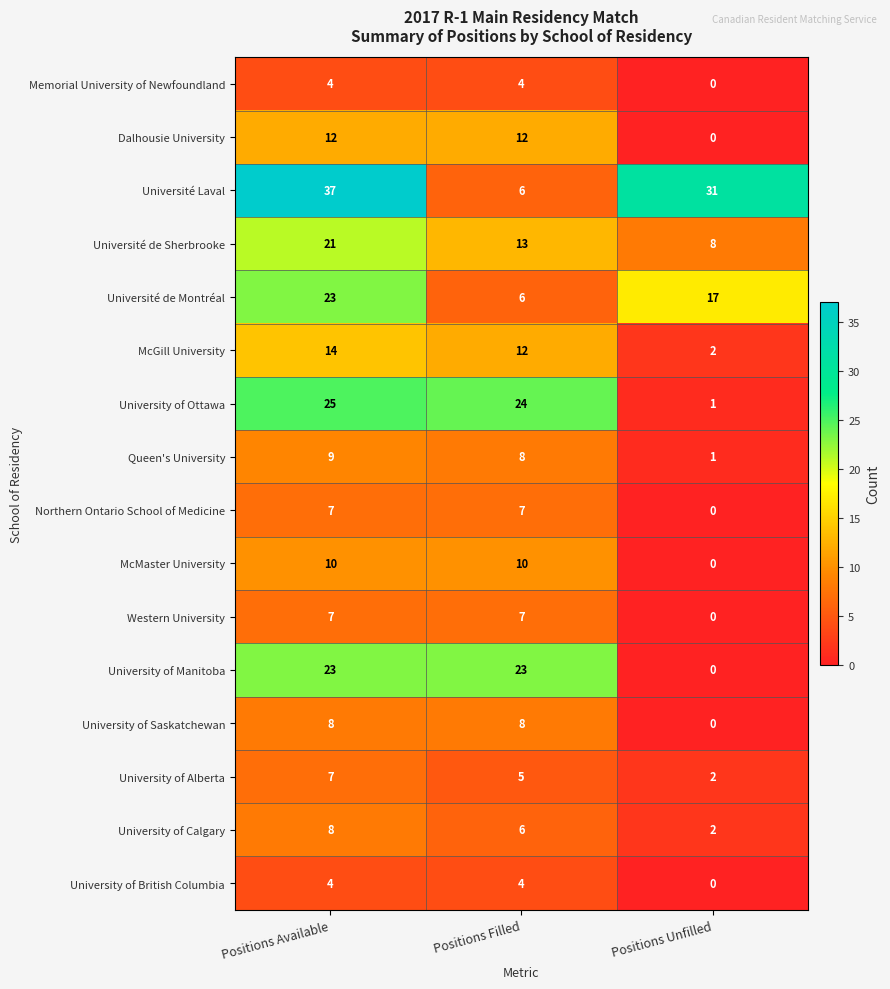

What is the difference between the maximum and minimum values in the University of Calgary series?

6